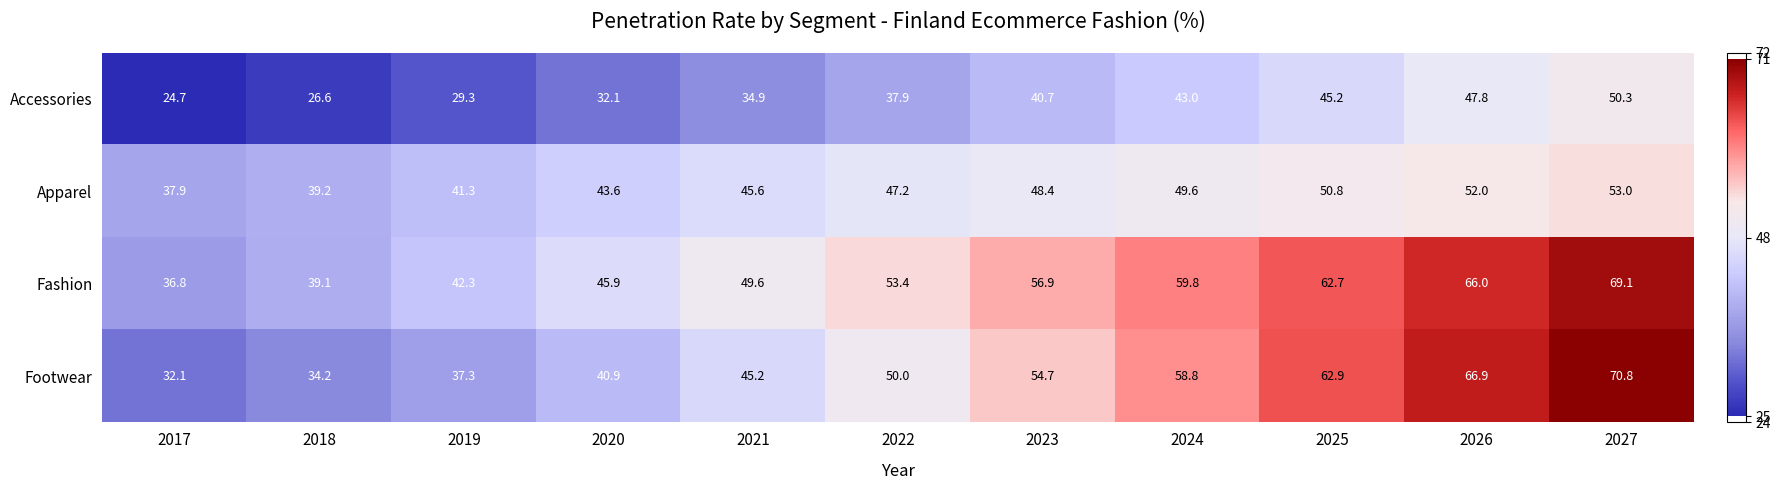

What is the average value of the Fashion series?

52.9